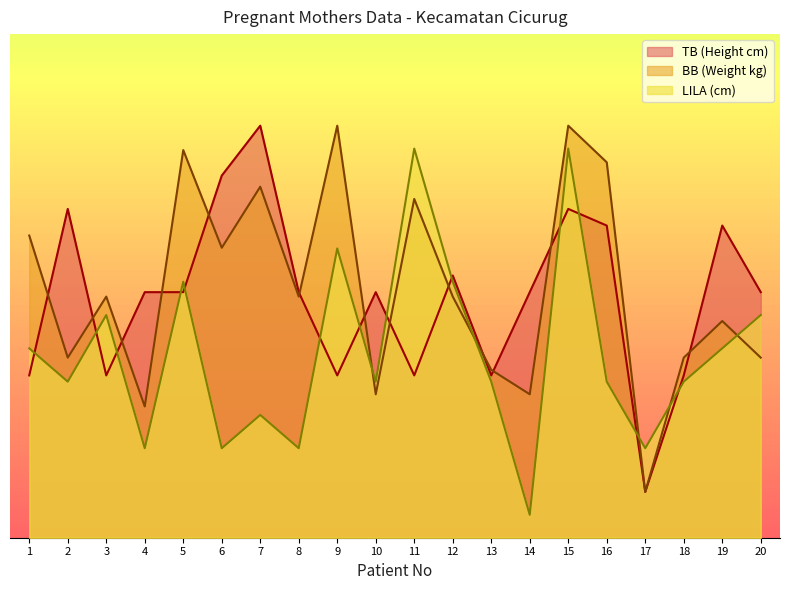

Reading right to left, transcribe all the data shown in this chart.

BB (Weight kg): 39.3	47.3	39.3	10.0	82.0	90.0	31.3	36.7	52.7	74.0	31.3	90.0	52.7	76.7	63.3	84.7	28.7	52.7	39.3	66.0
TB (Height cm): 53.6	68.2	35.5	10.0	68.2	71.8	53.6	35.5	57.3	35.5	53.6	35.5	53.6	90.0	79.1	53.6	53.6	35.5	71.8	35.5
LILA (cm): 48.6	41.4	34.1	19.5	34.1	85.0	5.0	34.1	55.9	85.0	34.1	63.2	19.5	26.8	19.5	55.9	19.5	48.6	34.1	41.4